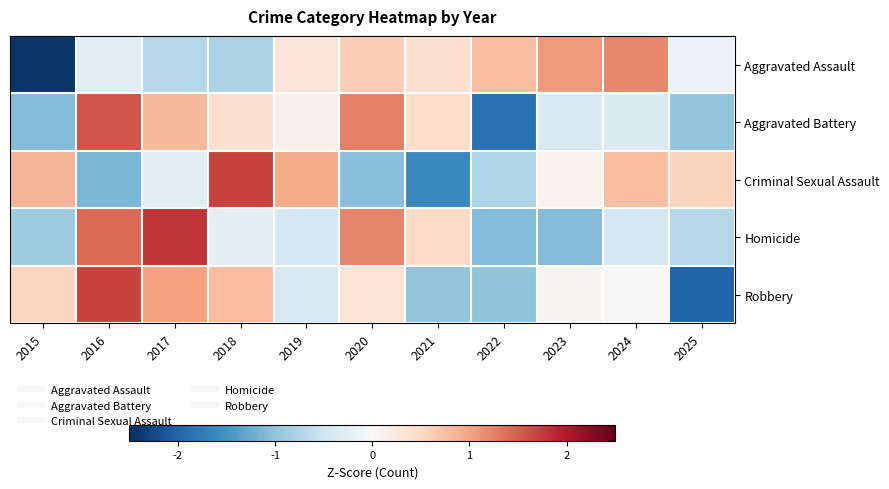

Reading right to left, list all the values displayed in this chart.

Aggravated Assault: 2025=-0.2	2024=1.2	2023=1.1	2022=0.8	2021=0.4	2020=0.6	2019=0.3	2018=-0.8	2017=-0.7	2016=-0.3	2015=-2.4
Aggravated Battery: 2025=-1.0	2024=-0.3	2023=-0.4	2022=-1.9	2021=0.5	2020=1.3	2019=0.1	2018=0.4	2017=0.8	2016=1.6	2015=-1.1
Criminal Sexual Assault: 2025=0.6	2024=0.7	2023=0.1	2022=-0.8	2021=-1.6	2020=-1.0	2019=0.9	2018=1.7	2017=-0.3	2016=-1.1	2015=0.8
Homicide: 2025=-0.7	2024=-0.4	2023=-1.1	2022=-1.1	2021=0.5	2020=1.2	2019=-0.4	2018=-0.3	2017=1.8	2016=1.4	2015=-0.9
Robbery: 2025=-2.0	2024=-0.0	2023=0.1	2022=-1.0	2021=-1.0	2020=0.3	2019=-0.4	2018=0.8	2017=1.0	2016=1.7	2015=0.5